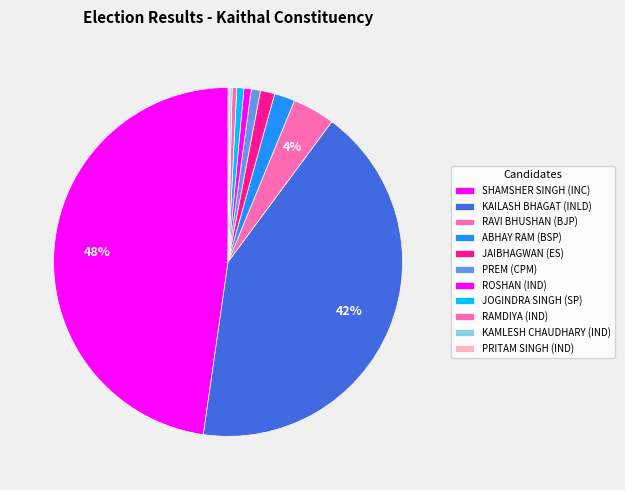

Which slice is the largest?

SHAMSHER SINGH (INC)